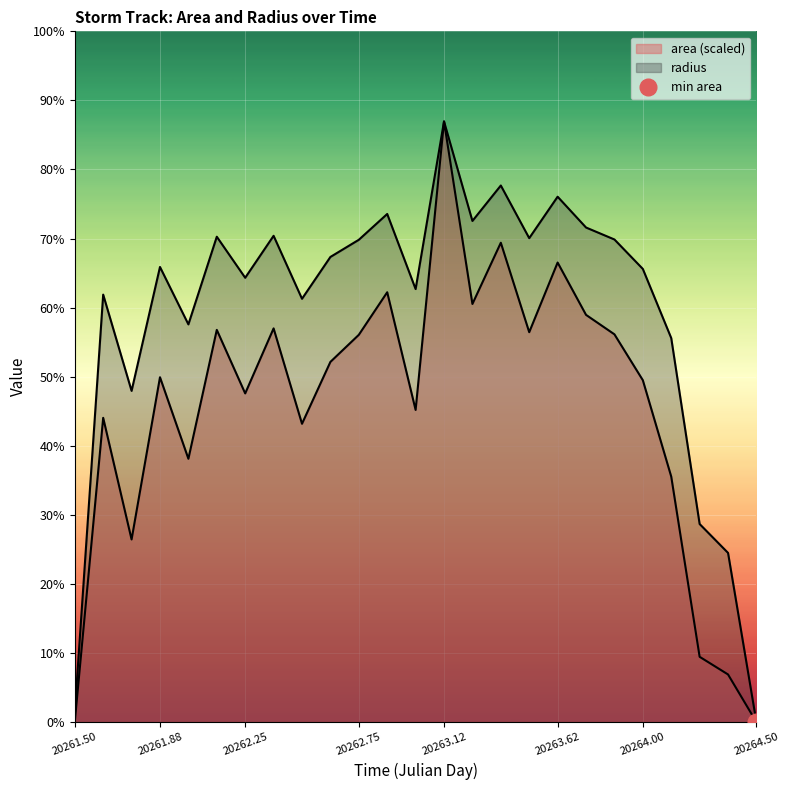

What is the value of the area point at the 9th from the left?

422.7